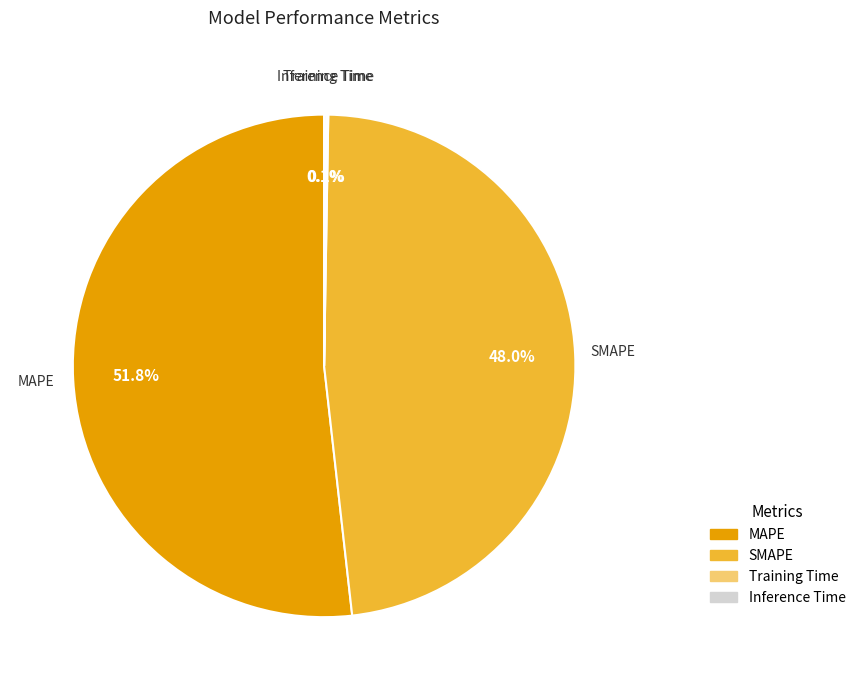

Which category accounts for the majority?

MAPE